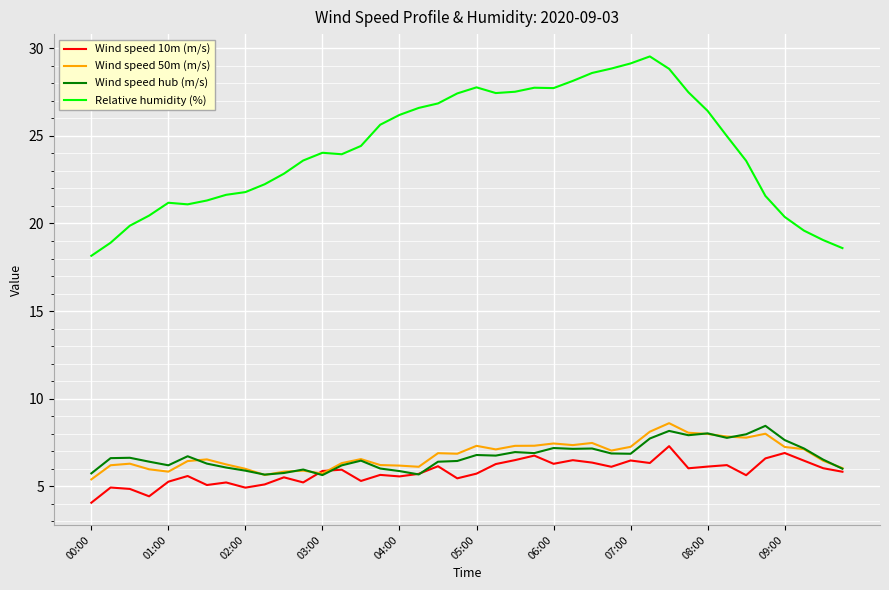

True or false: Wind speed hub (m/s) and Relative humidity (%) intersect in this chart.

False